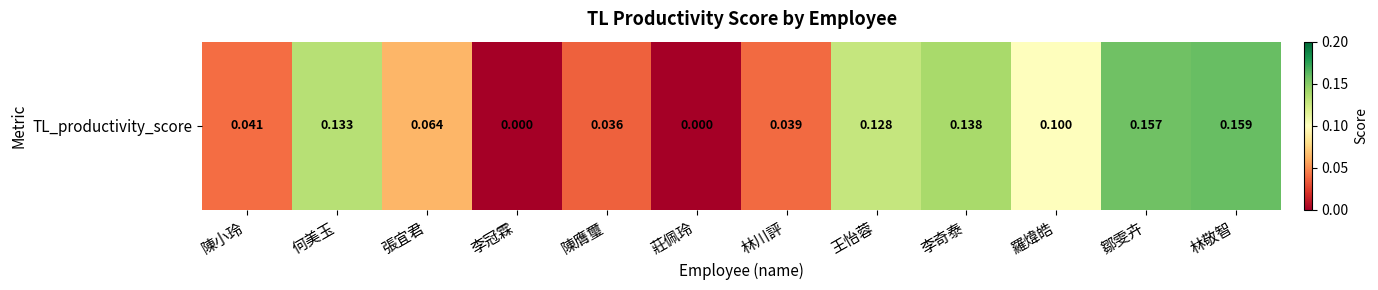

Reading right to left, extract all data points from this chart.

0.2	0.2	0.1	0.1	0.1	0.0	0.0	0.0	0.0	0.1	0.1	0.0